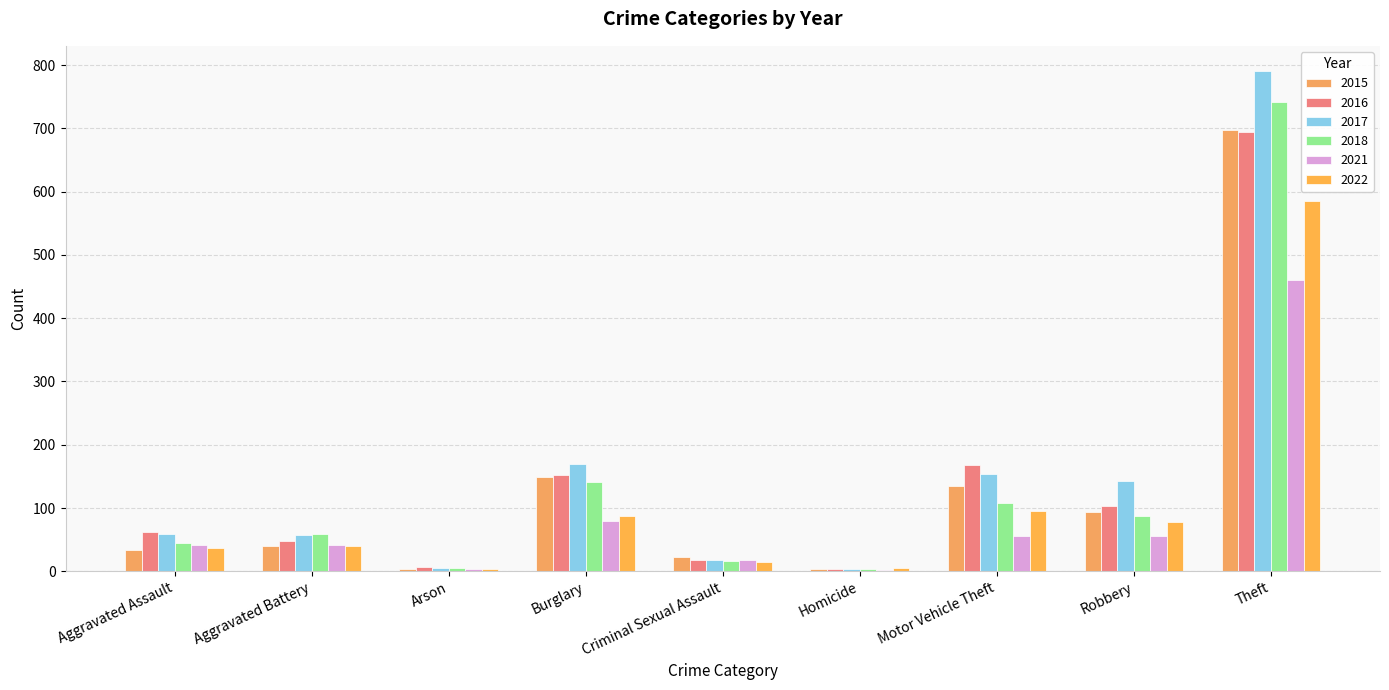

What is the highest value of the 2021 series?

460